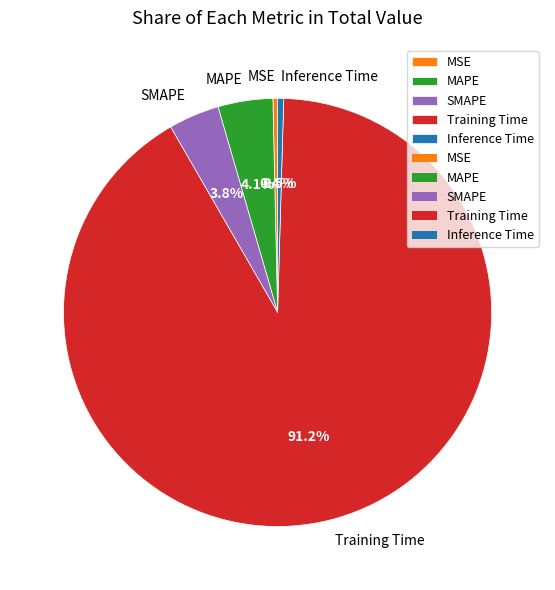

Does Inference Time represent more than half of the total?

No